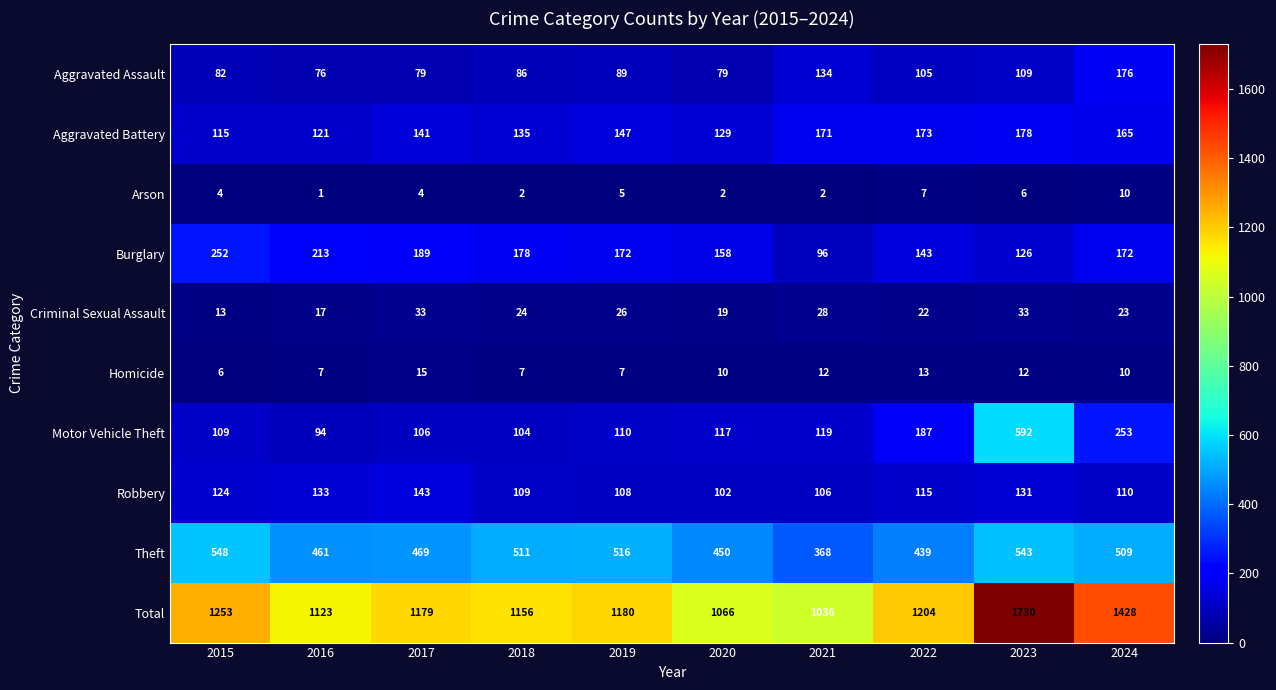

Is it true that Aggravated Battery equals 196 at 2018?

False